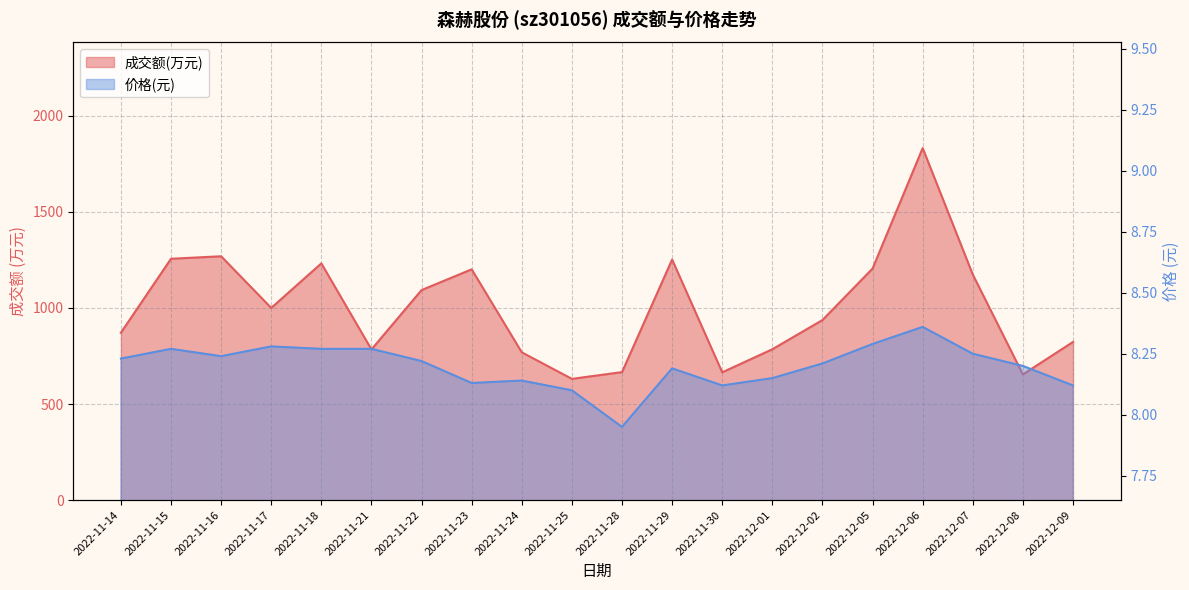

Rank the series by their average value, from highest to lowest.

成交额(万元), 价格